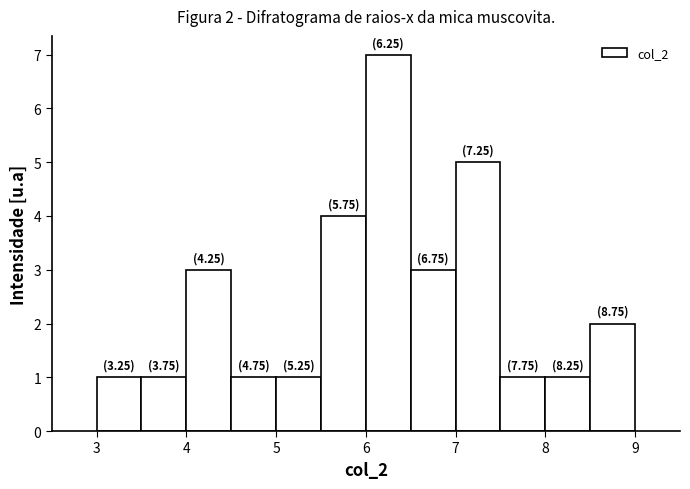

Over which range of the x-axis is the bar tallest?

6.0 to 6.5